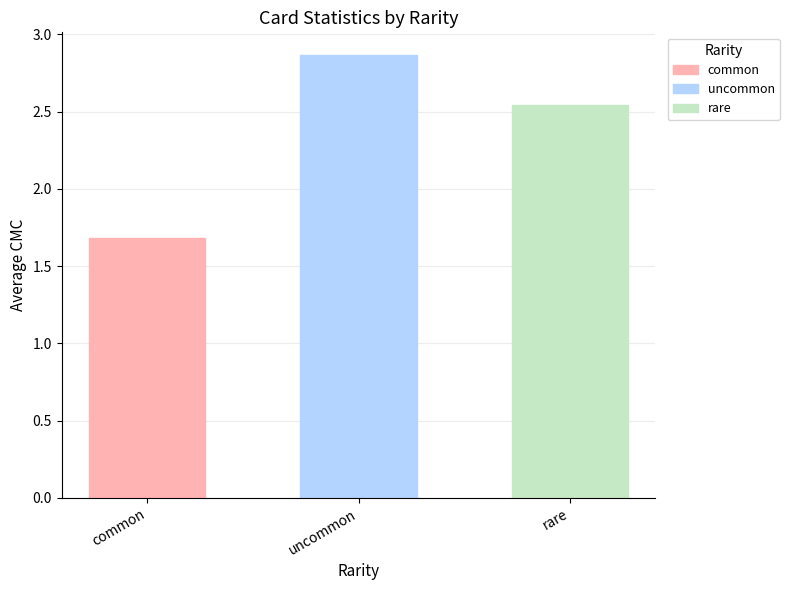

What is the ratio of the value at rare to the value at common?

1.5